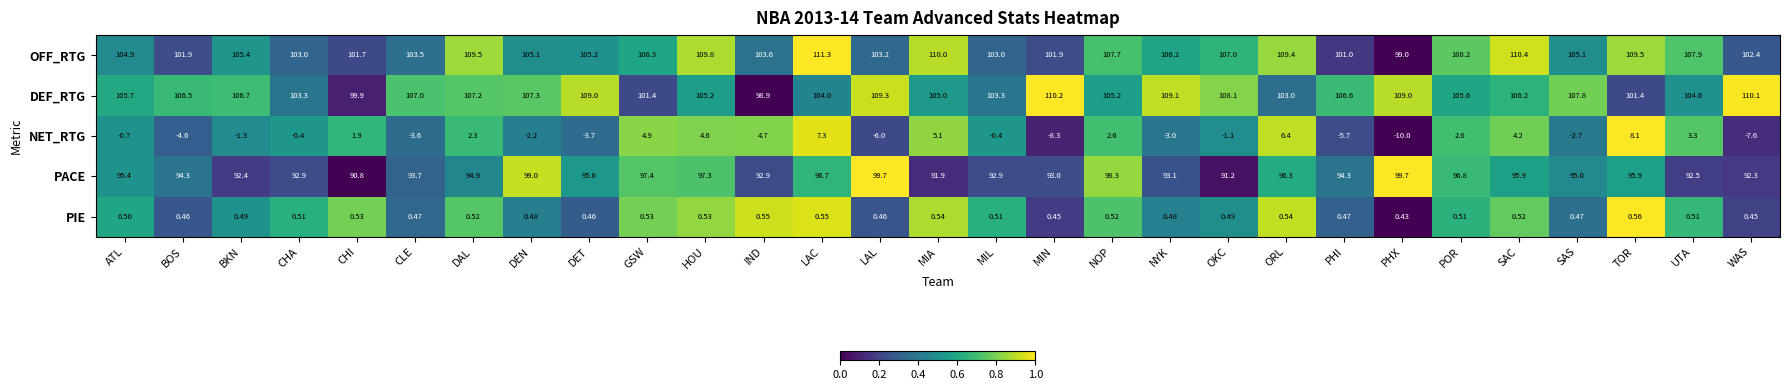

Count the number of data series in this chart.

5